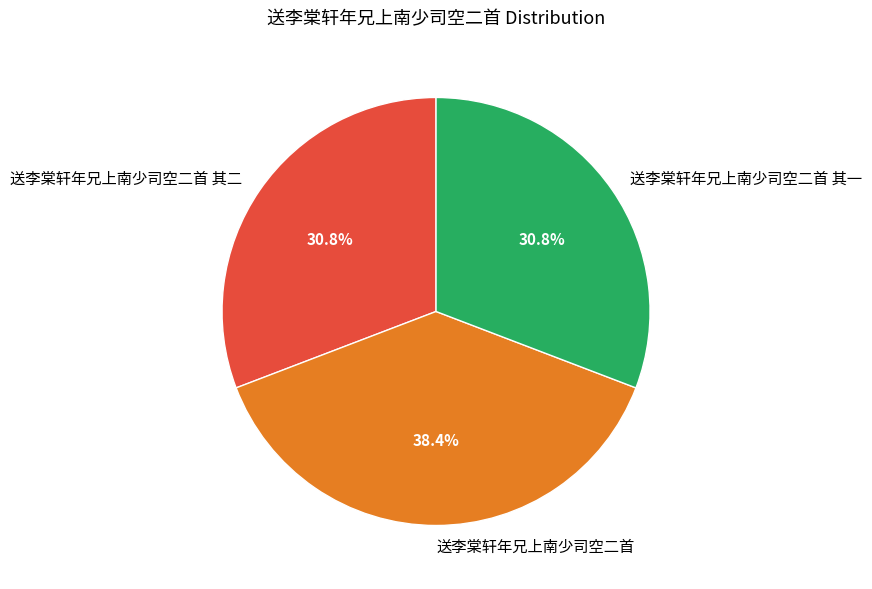

Count the number of slices in the pie.

3